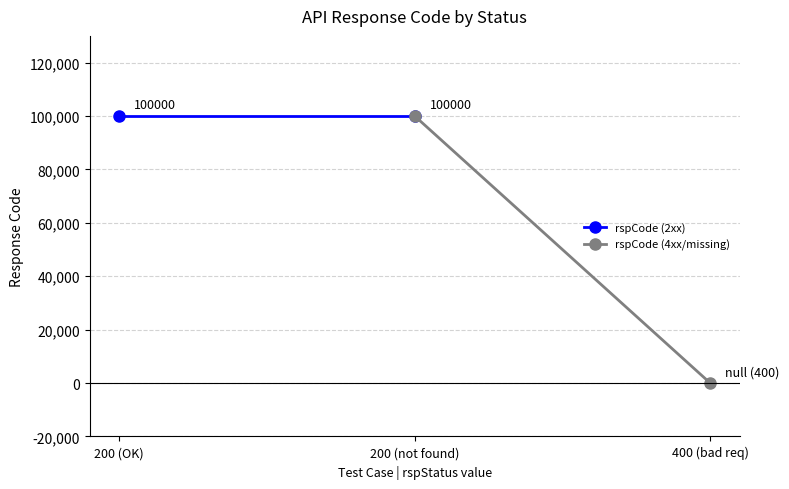

True or false: rspCode (4xx/missing) has a value of 55616 at 200 (not found).

False